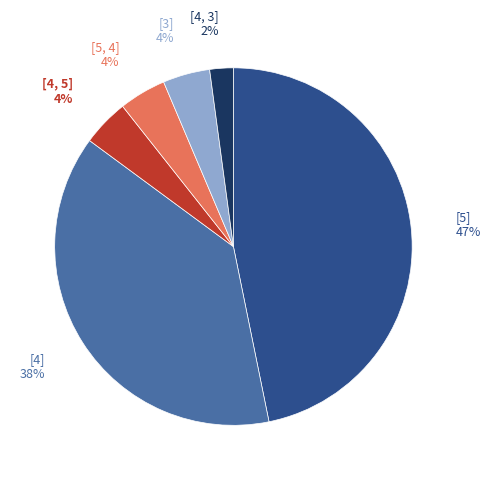

To the nearest percent, what is the difference between the largest and smallest slice percentages?

45%